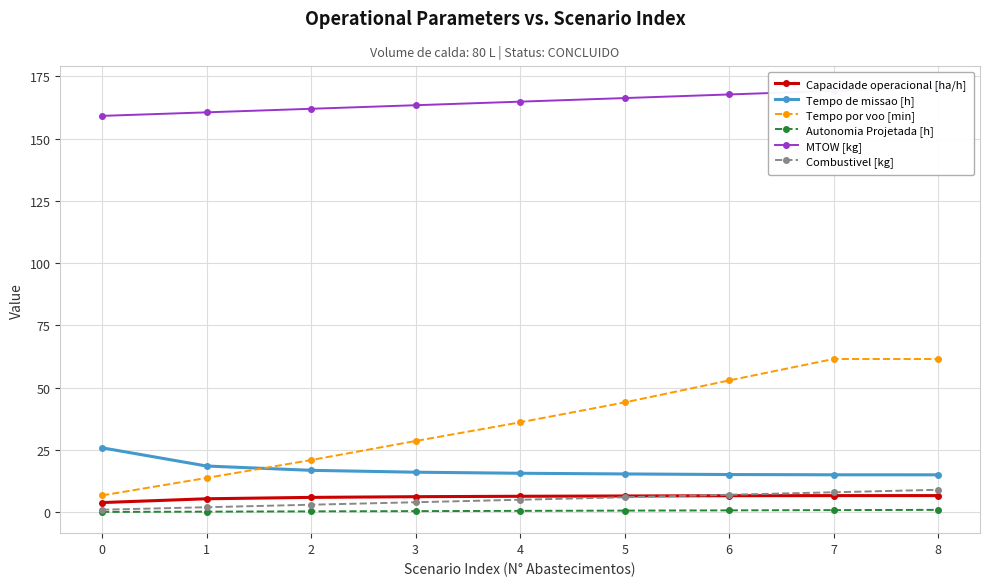

Is it true that Tempo de missao [h] equals 15.6 at 4?

True